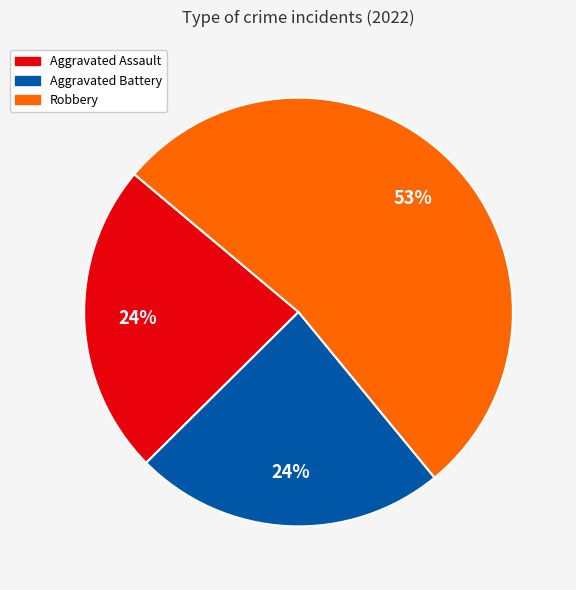

To the nearest percent, what is the difference between the largest and smallest slice percentages?

29%